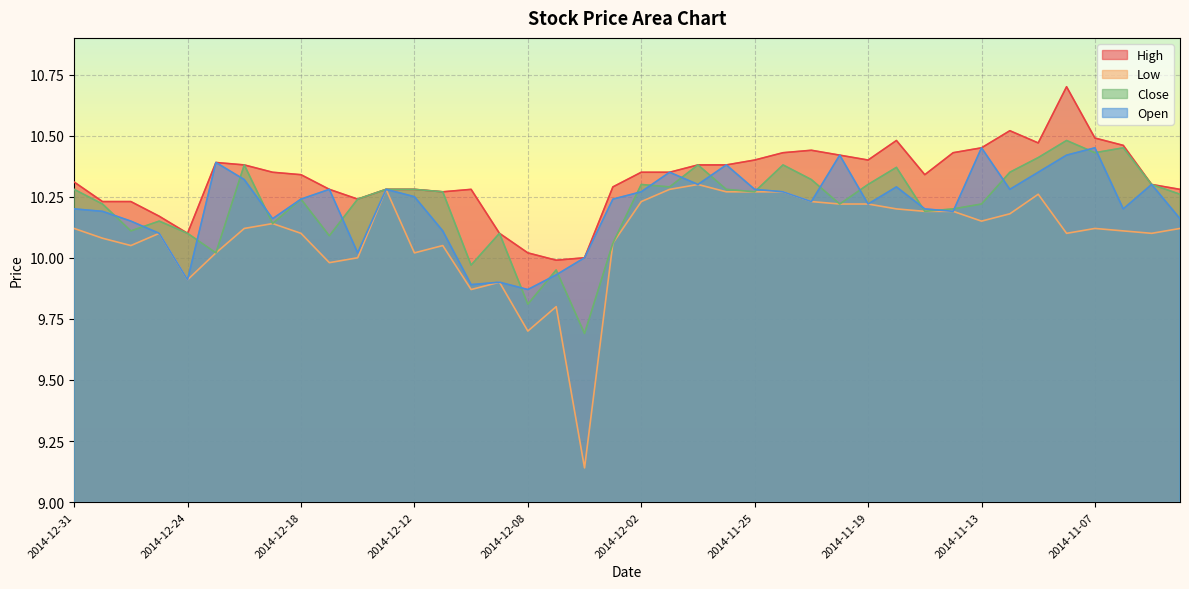

At which category does the chart reach its peak across all series?

2014-11-10